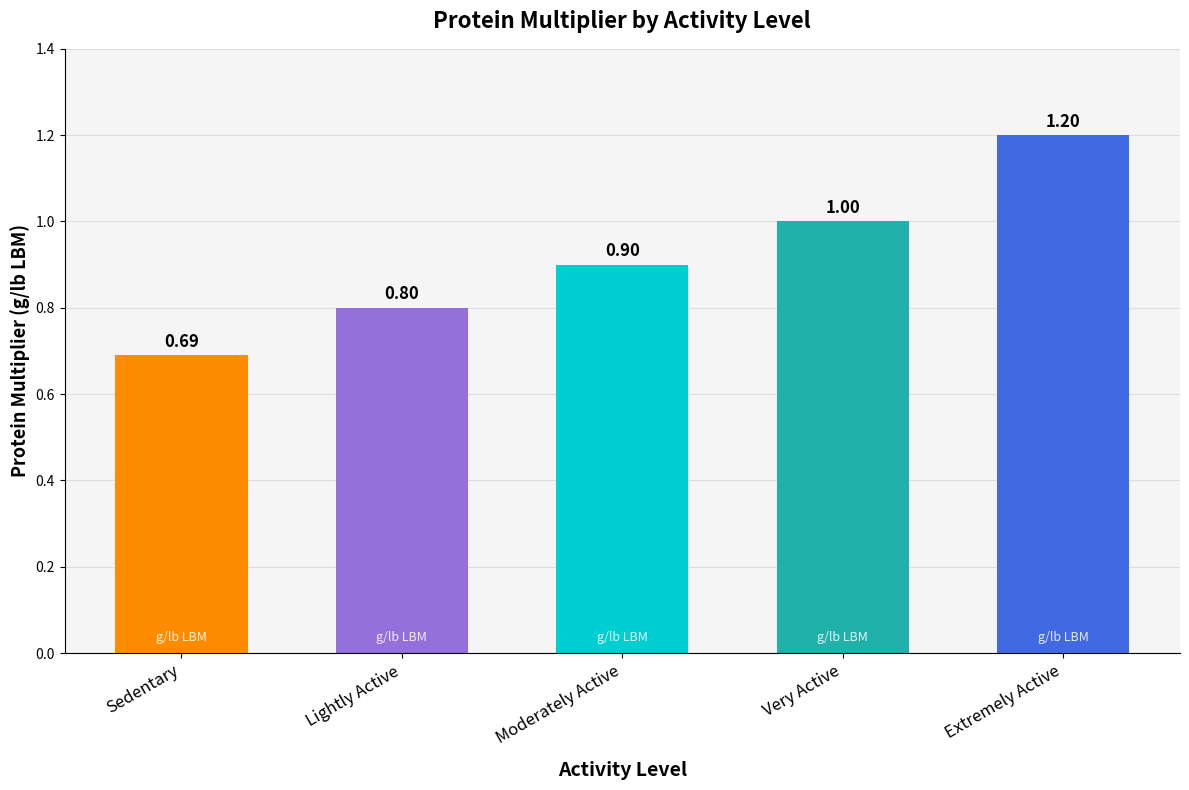

List the labels in order of value, smallest first.

Sedentary, Lightly Active, Moderately Active, Very Active, Extremely Active